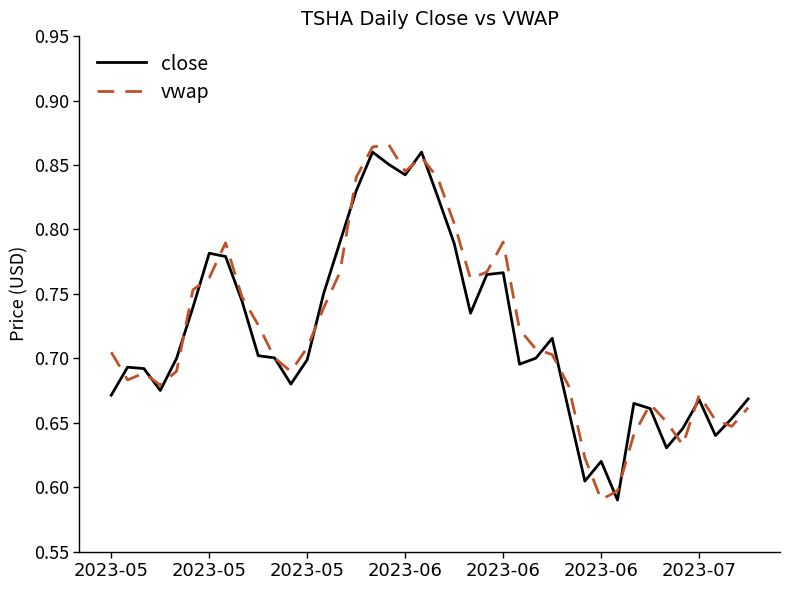

How many lines are shown in the chart?

2